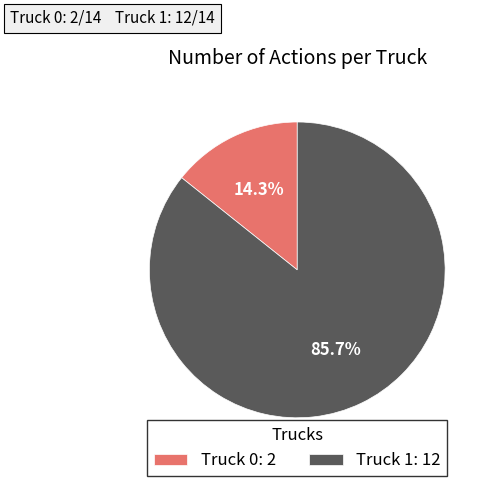

Rank the categories by value from lowest to highest.

Truck 0, Truck 1